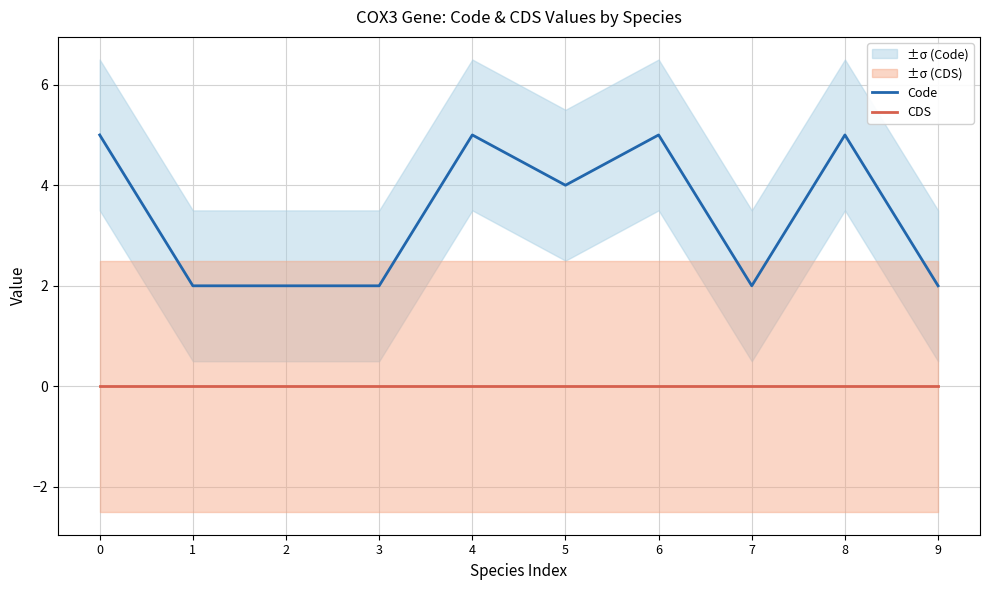

True or false: Code has more than 2 interior local peaks.

True